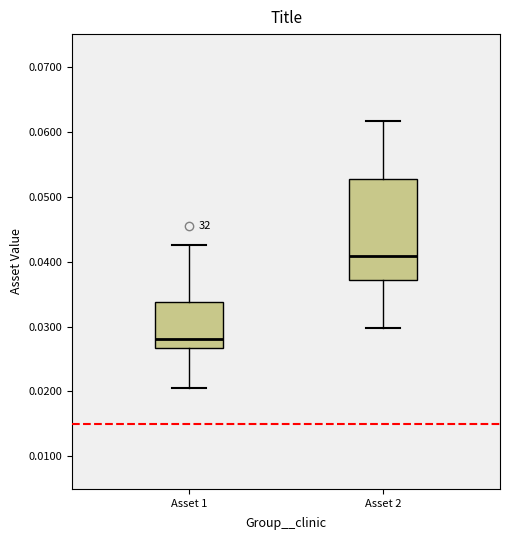

Where is the lower edge of the box for Asset 1 on the y-axis? The values are not printed on the chart, so give them approximately, as read against the axis.

0.027